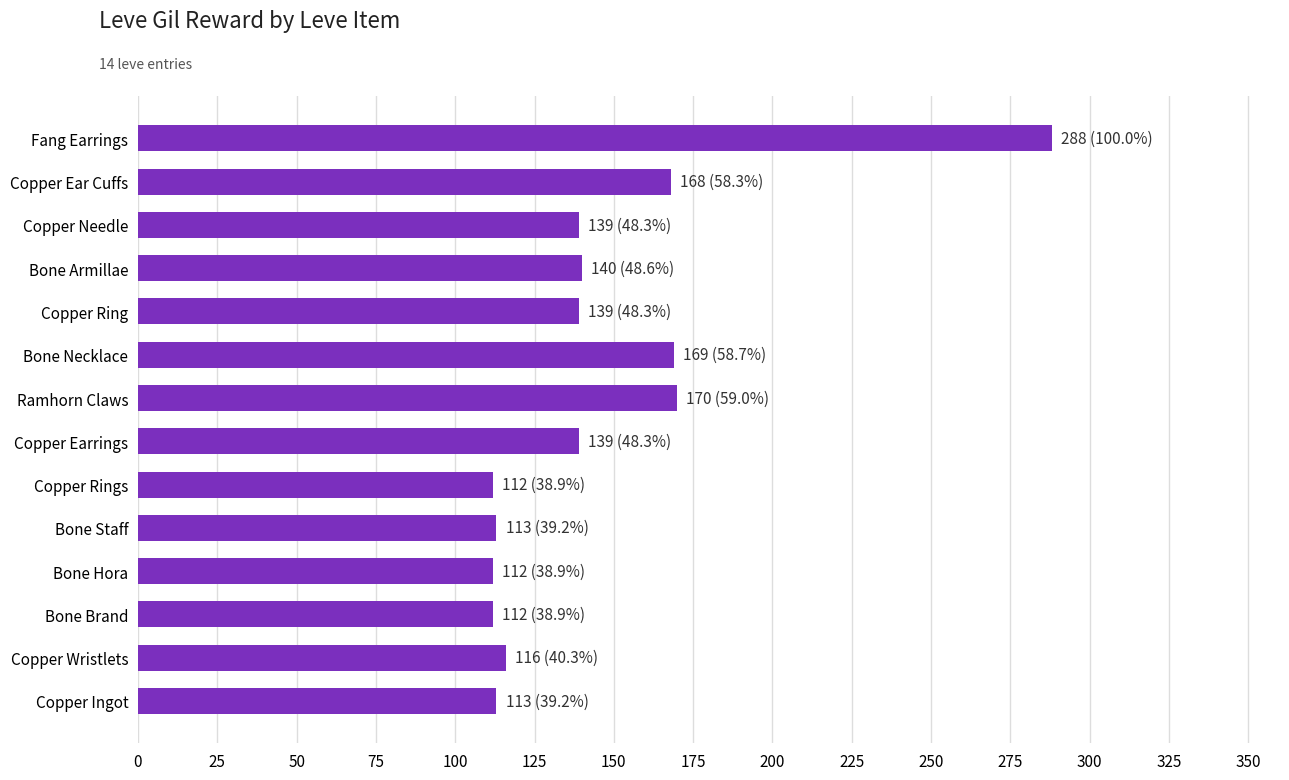

What is the minimum value shown in the chart?

112